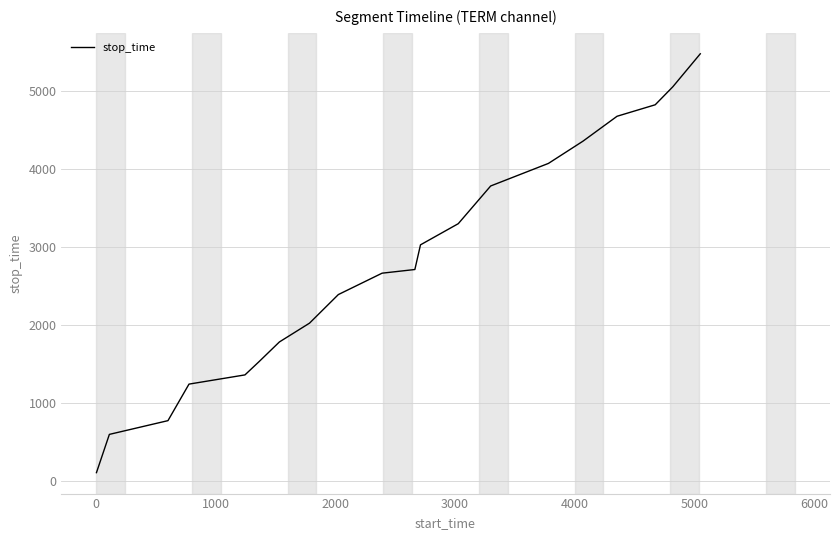

What is the difference between the maximum and minimum values?

5365